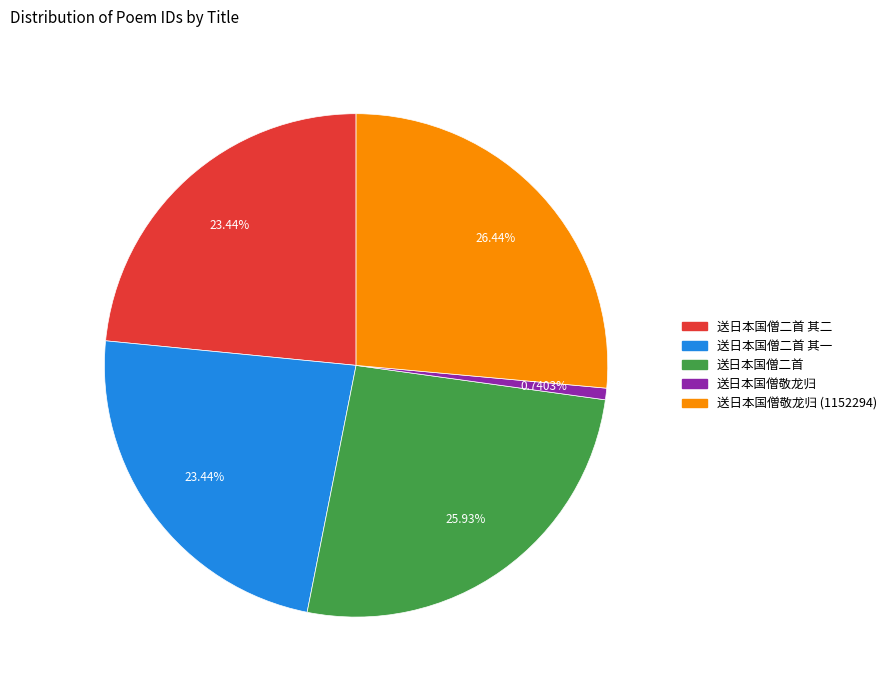

Is there a majority slice in this chart?

No